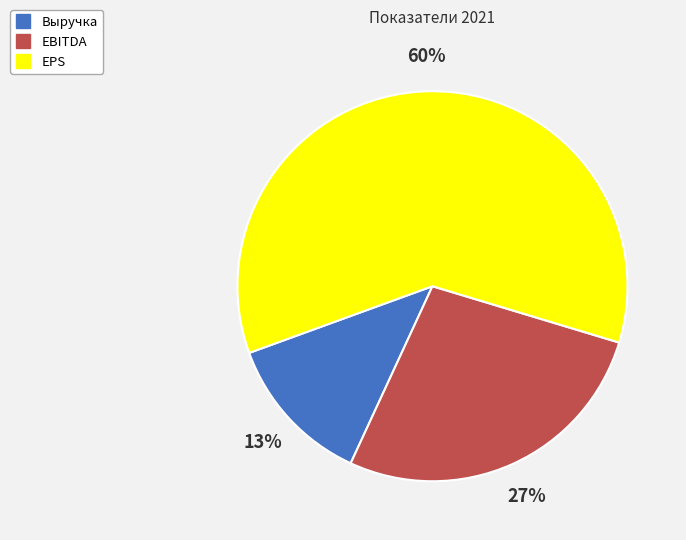

What is the largest slice in the pie chart?

EPS